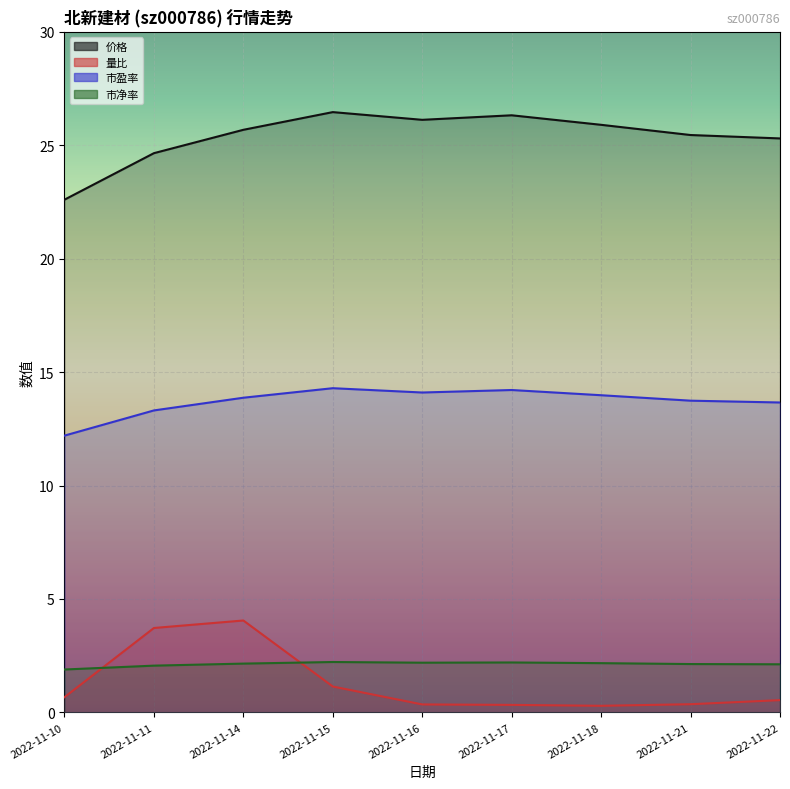

What is the value of the 量比 point at the 2nd from the left?

3.7